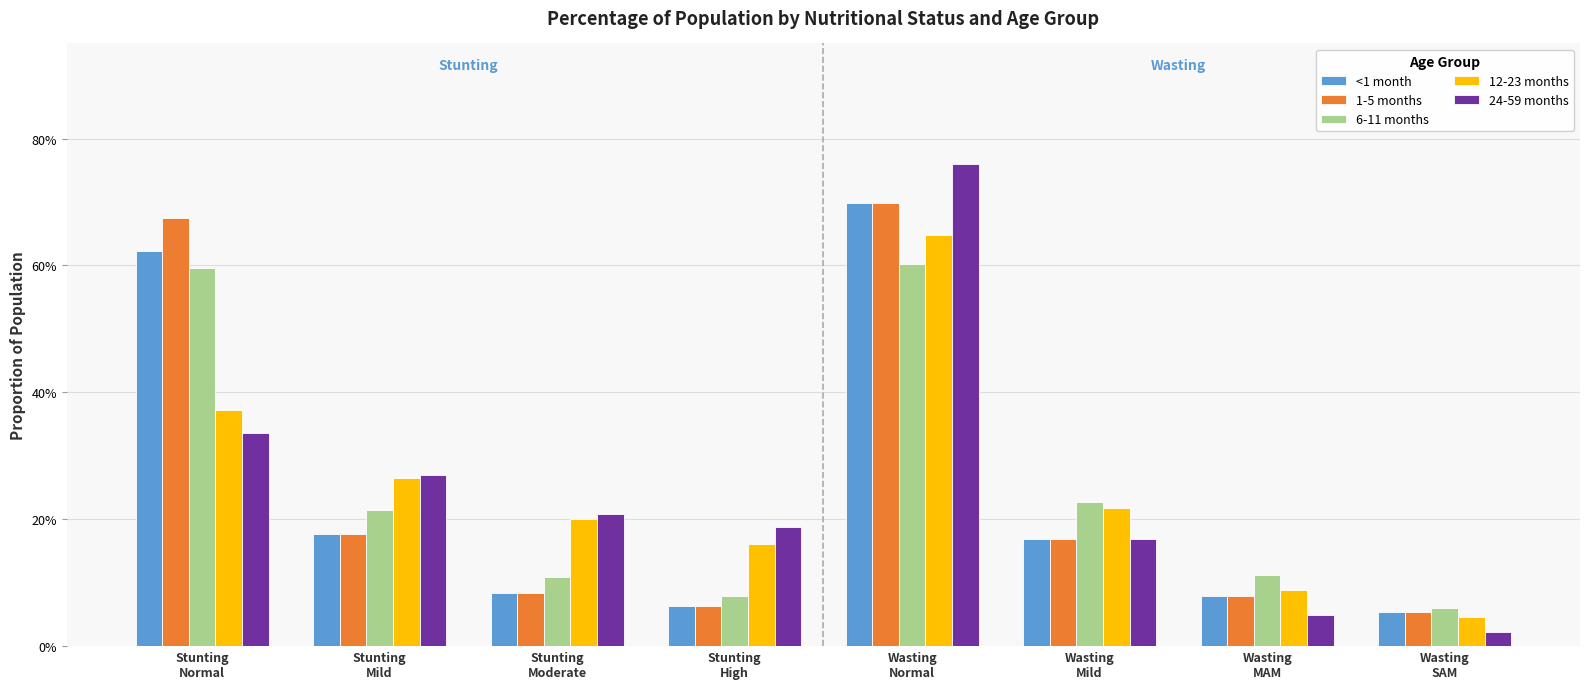

At which label is 6-11 months closest to 0?

Wasting
SAM